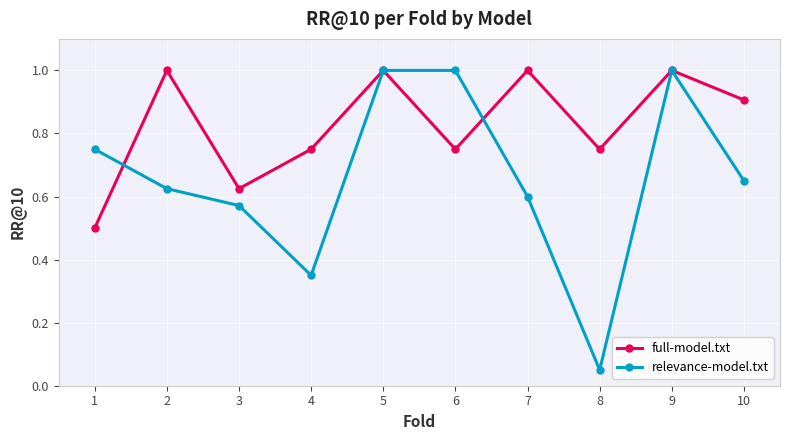

Is it true that full-model.txt equals 1.3 at 6?

False